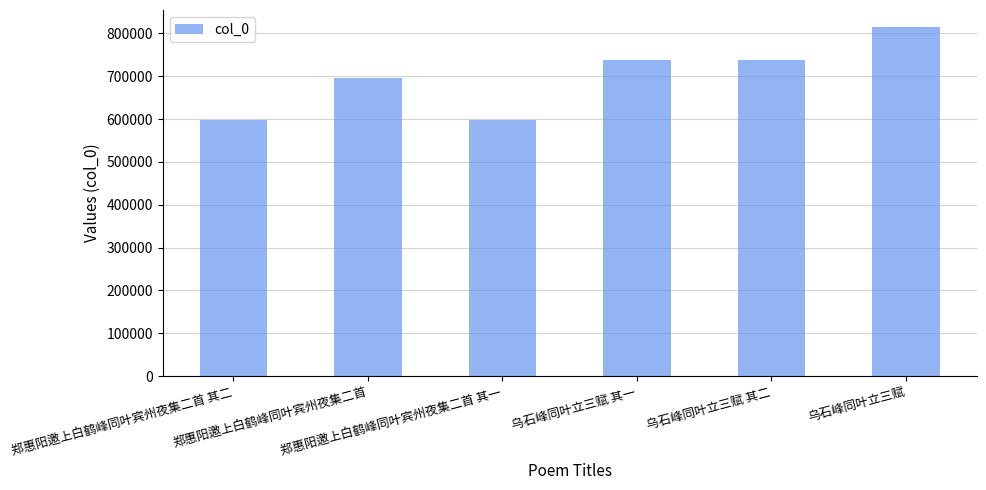

What is the value of the 5th bar from the left?

738802